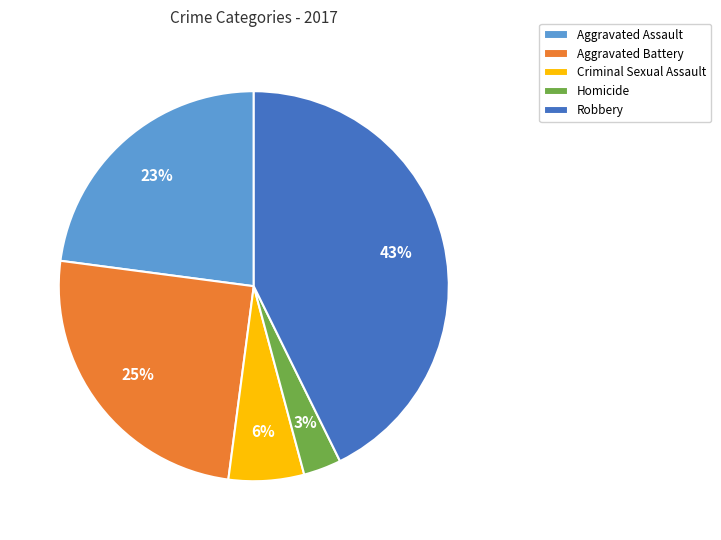

Does Criminal Sexual Assault account for over 50% of the chart?

No